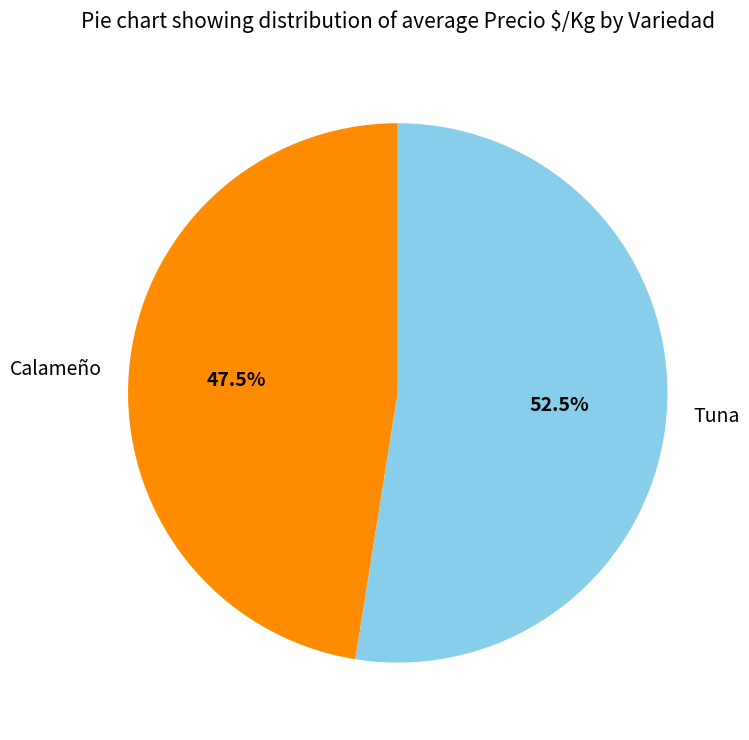

Combined, do Tuna and Calameño account for over 50%?

Yes